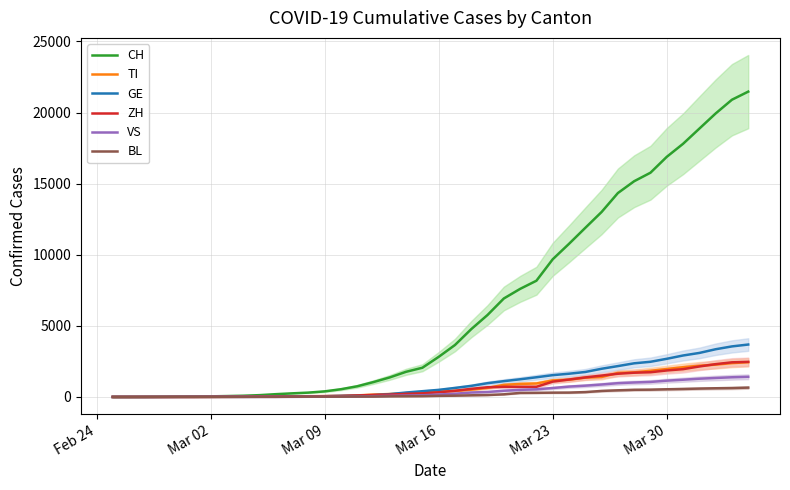

What is the maximum value for GE?

3685